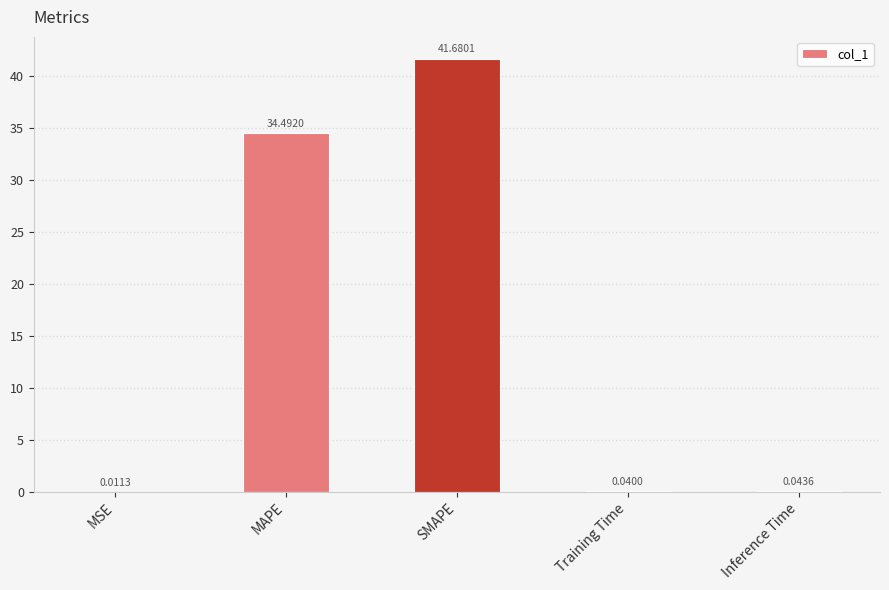

What is the maximum value shown in the chart?

41.7